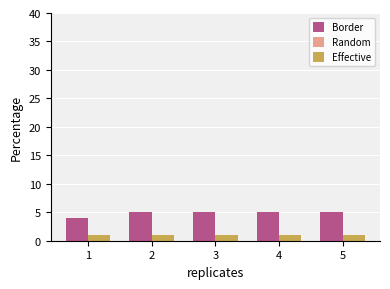

How many bars are there in total?

10